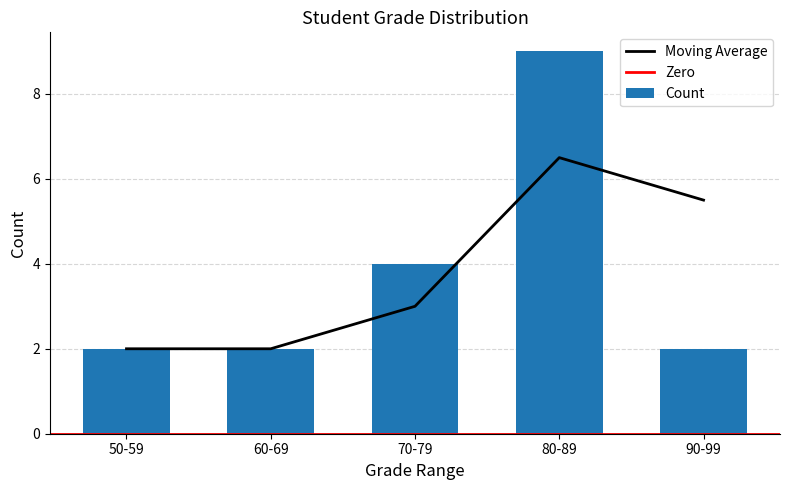

Which category has the highest value across all series?

80-89